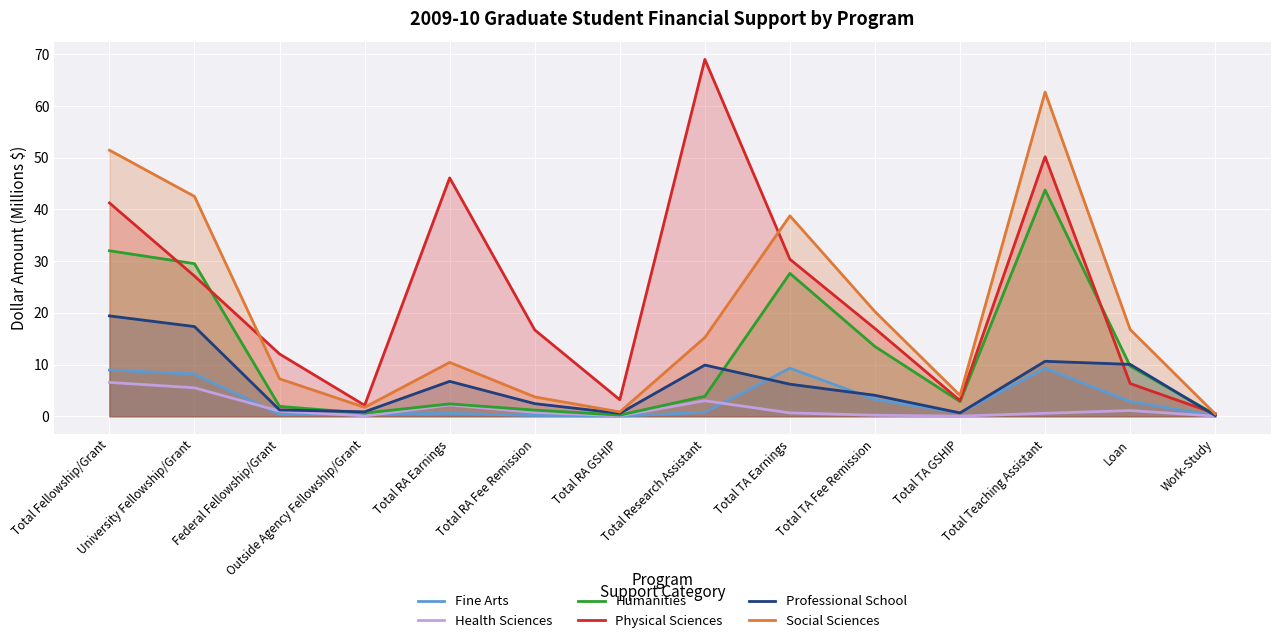

The Fine Arts series shows 0.5 at Total RA Earnings. True or false?

True